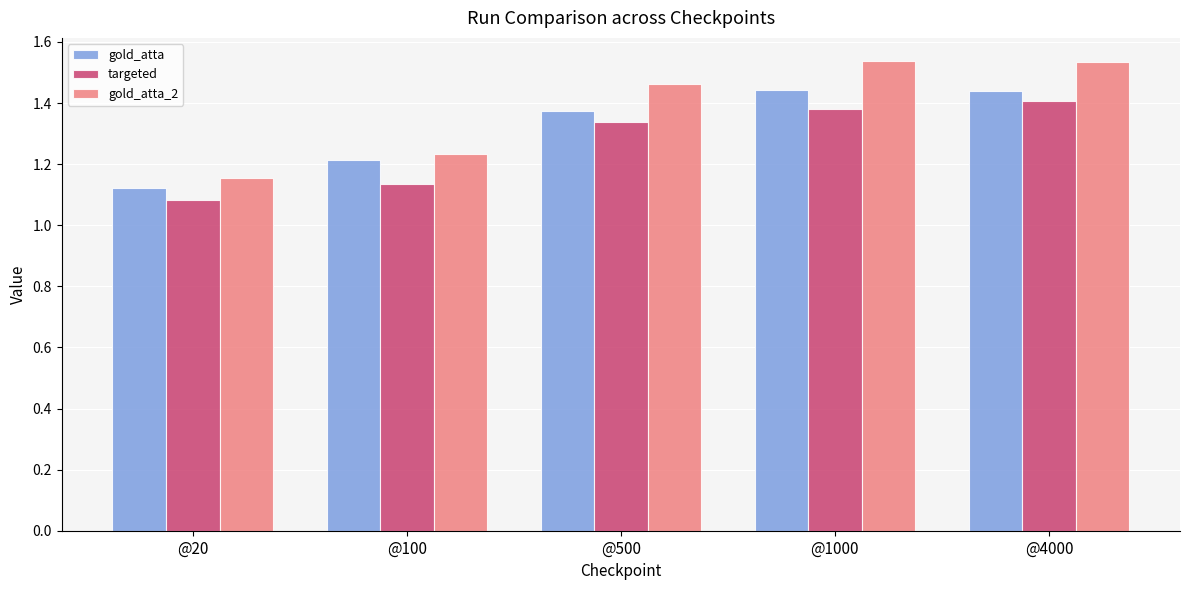

List the series in order of their overall mean, highest first.

gold_atta_2, gold_atta, targeted